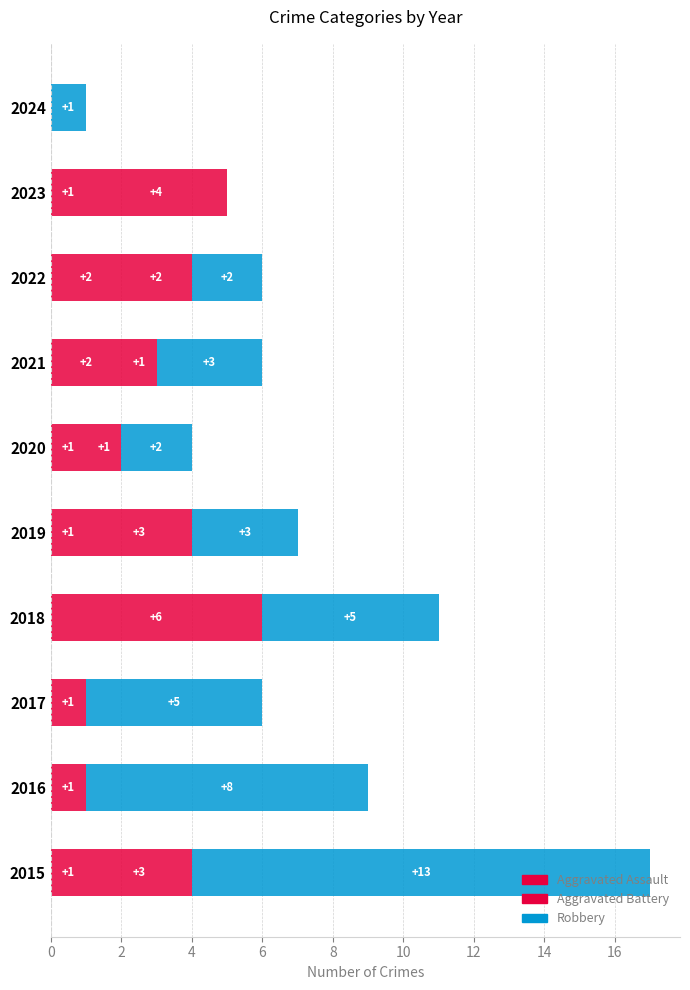

How many distinct data groups are displayed?

3